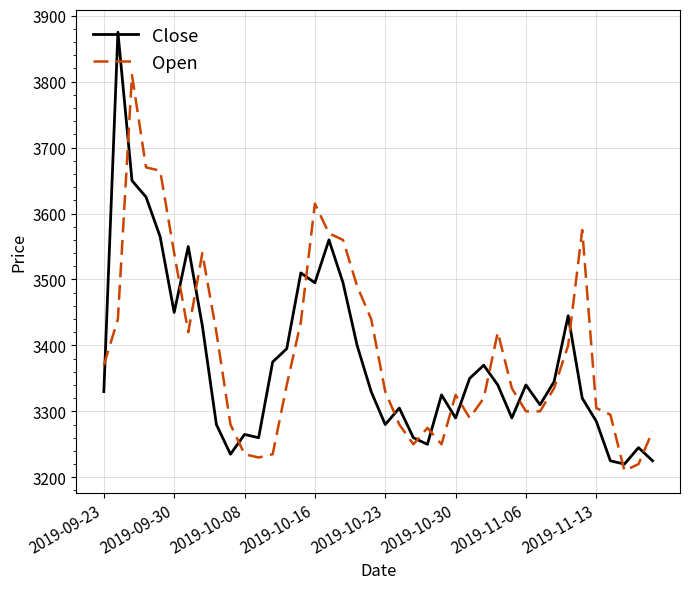

List the series in order of their peak value, lowest first.

Open, Close